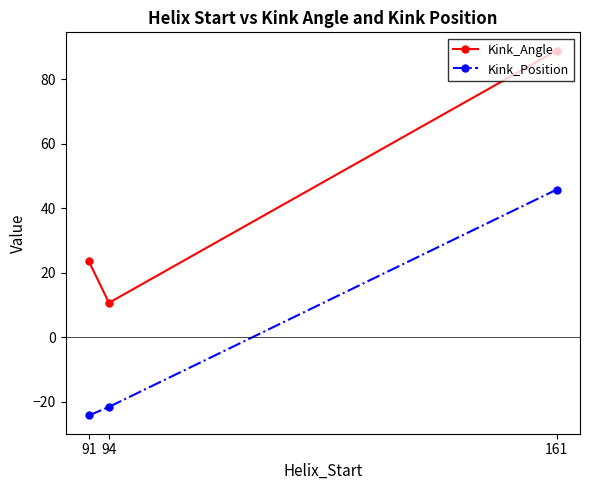

What is the value of the Kink_Position point at the 2nd from the left?

-21.6